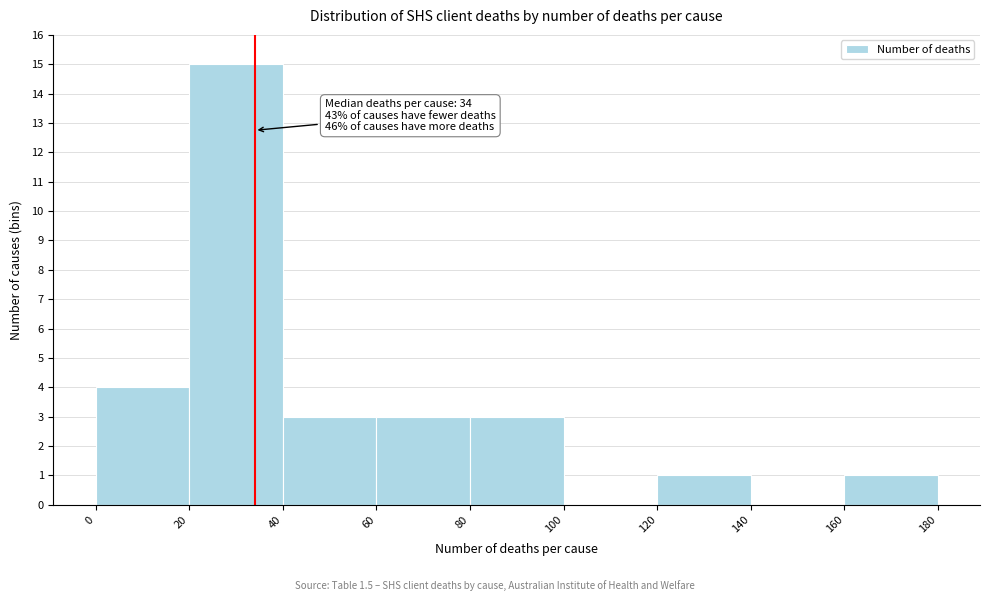

Which range on the x-axis has the tallest bar?

20 to 40